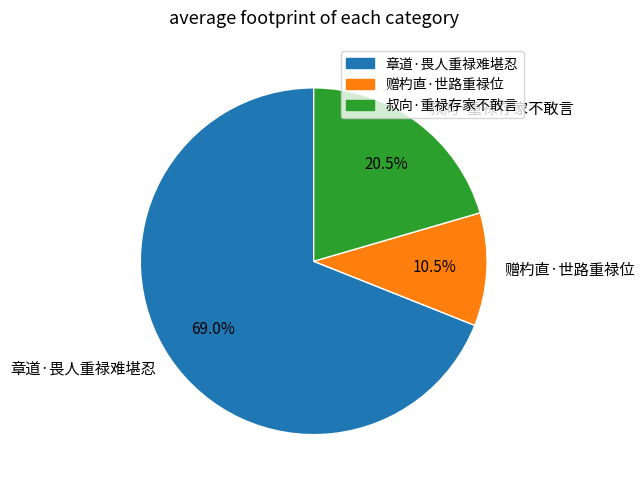

Does any single category account for the majority?

Yes